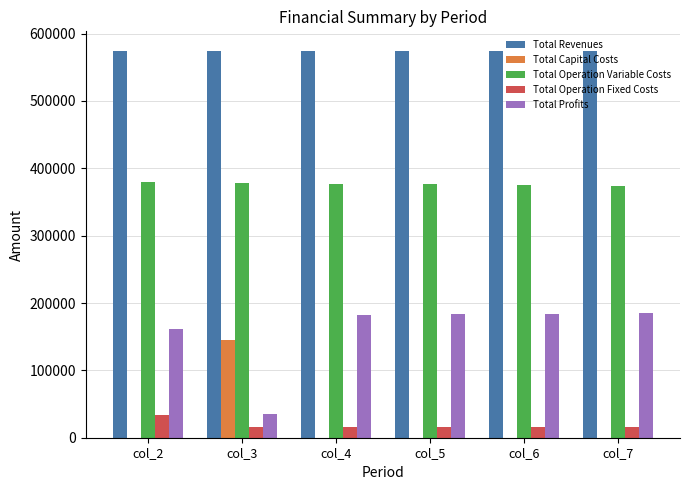

Are the bars horizontal?

No